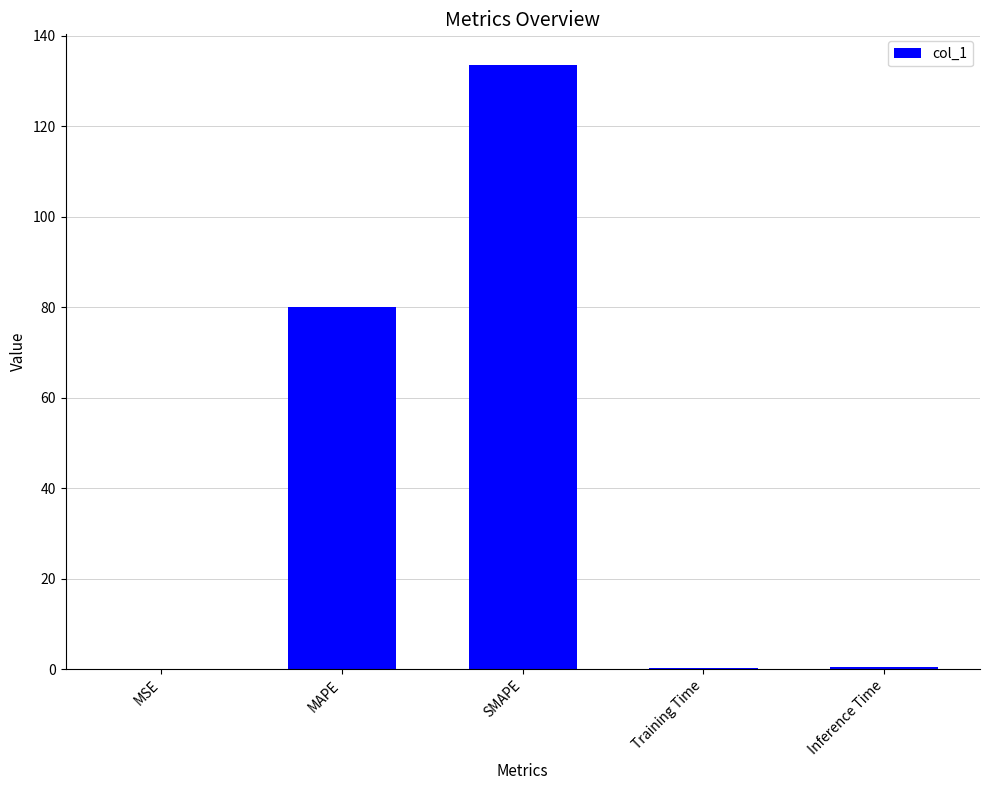

Which label corresponds to the largest value in the chart?

SMAPE